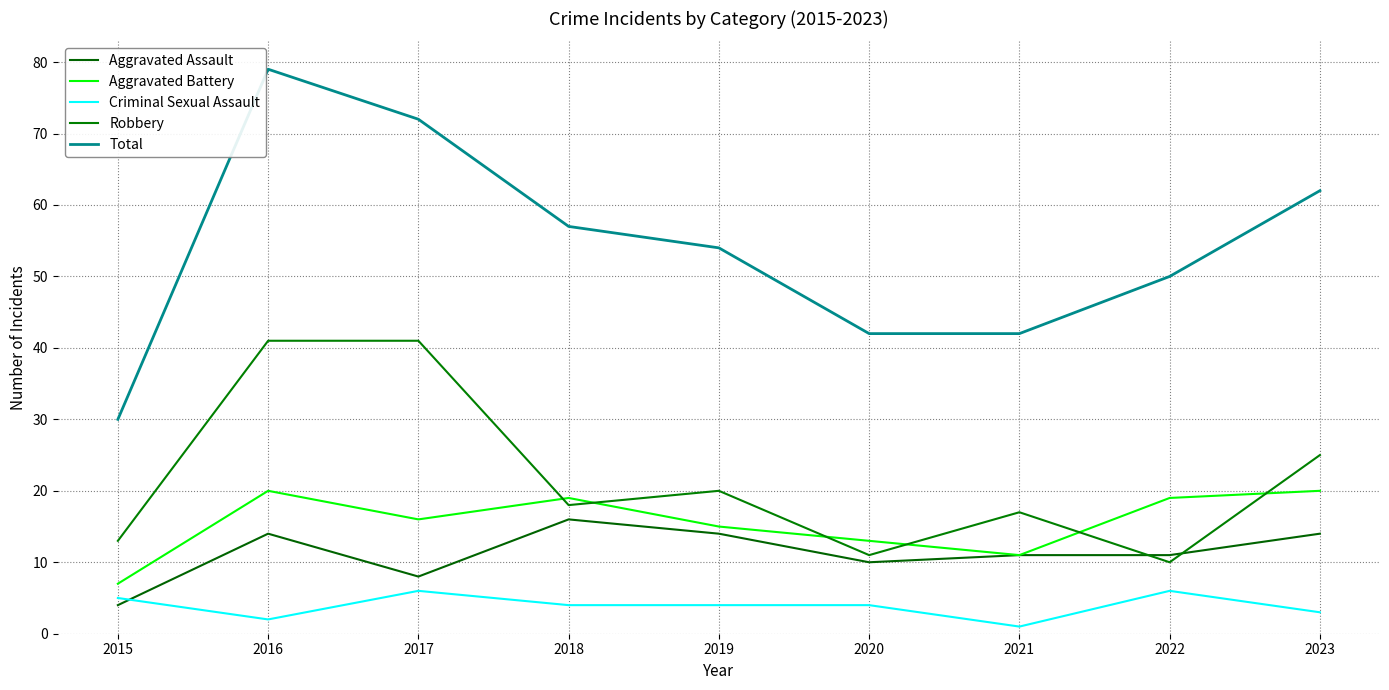

What is the difference between the Aggravated Battery values at 2015 and 2017?

9